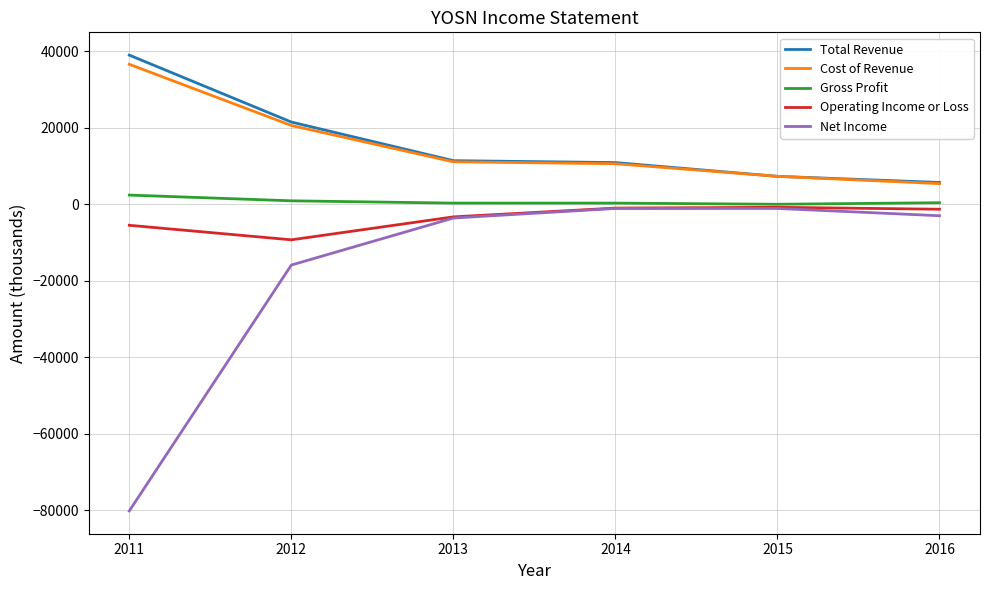

The value of Total Revenue at 2012 is 21500. True or false?

True